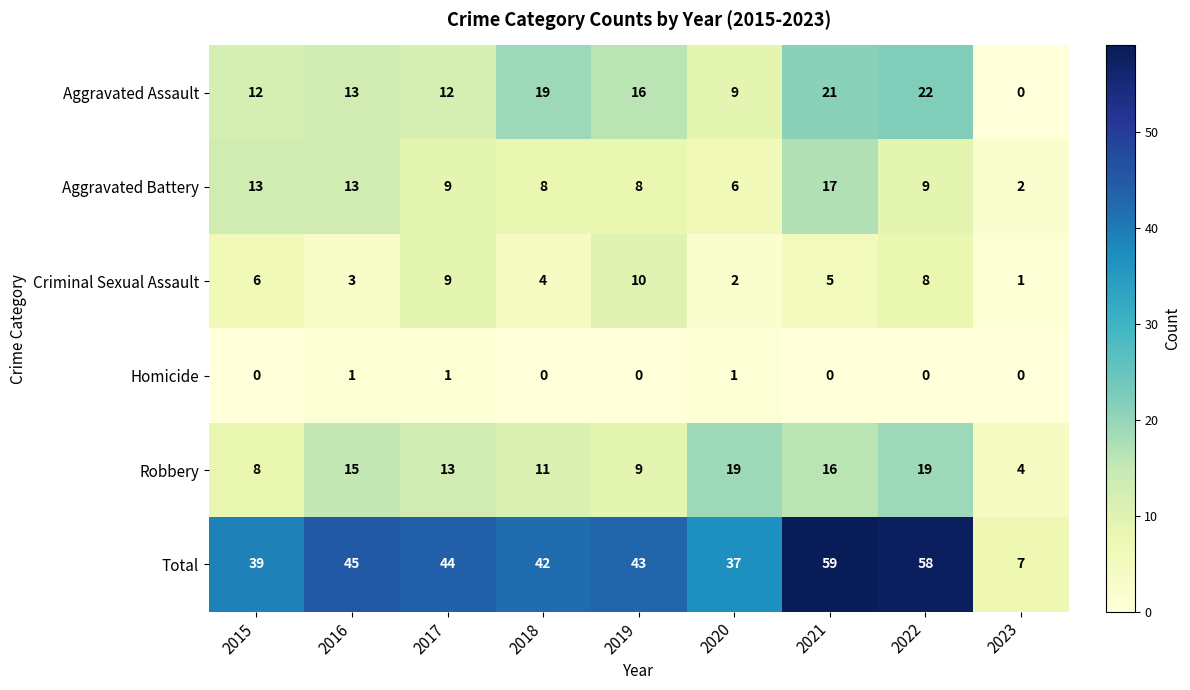

At 2019, list the series in order from largest to smallest.

Total, Aggravated Assault, Criminal Sexual Assault, Robbery, Aggravated Battery, Homicide